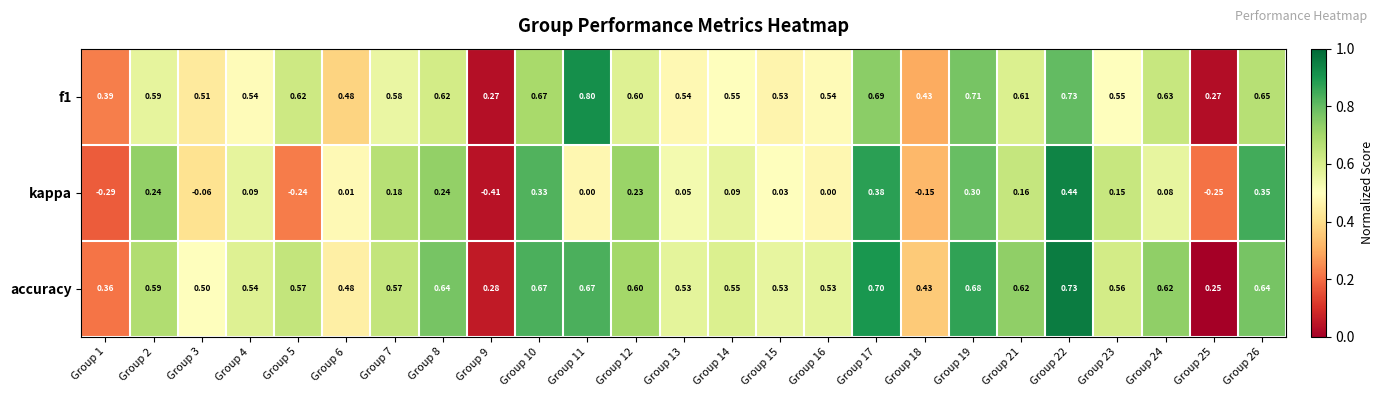

Is the value of kappa at Group 19 greater than the value of accuracy at Group 19?

No